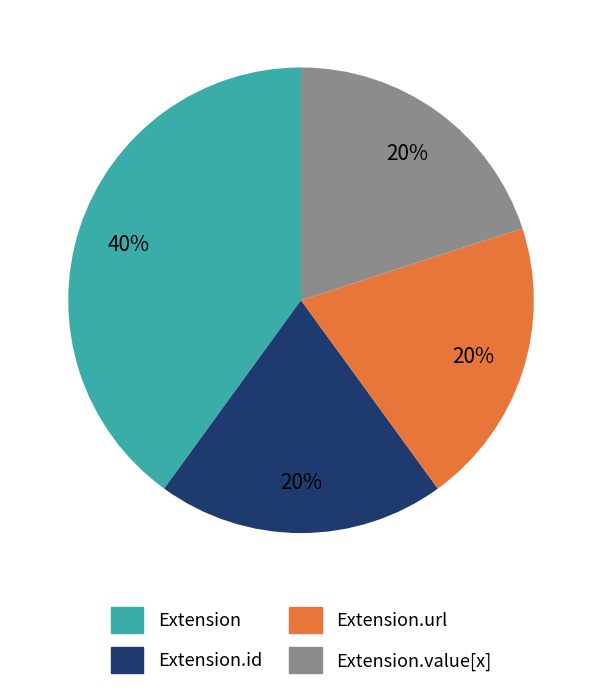

To the nearest percent, what is the difference between the largest and smallest slice percentages?

20%